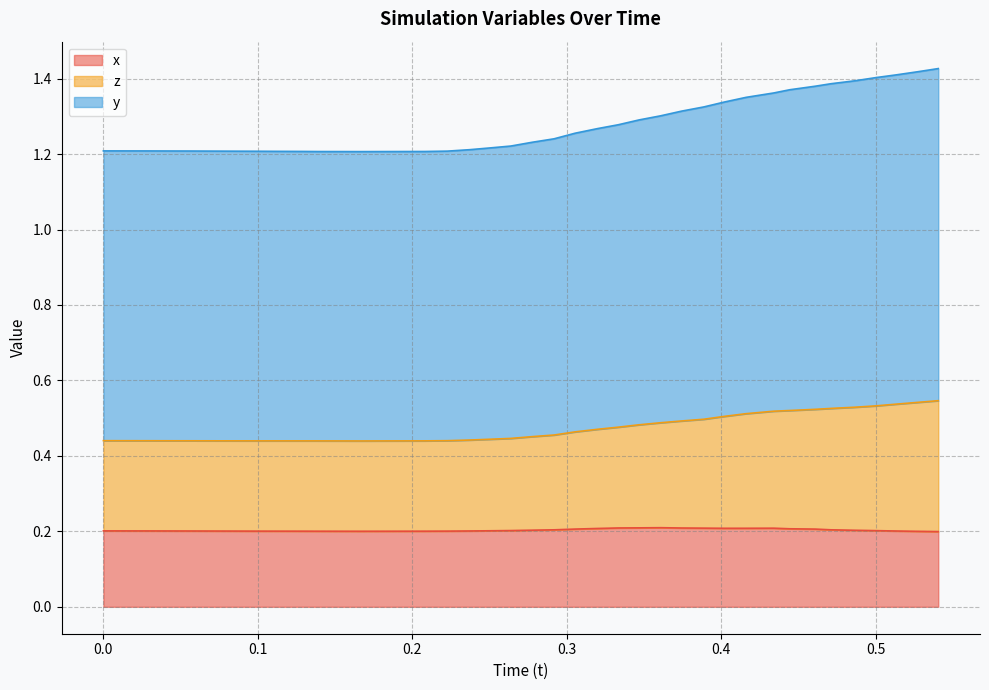

Which series has the largest range (max minus min)?

y